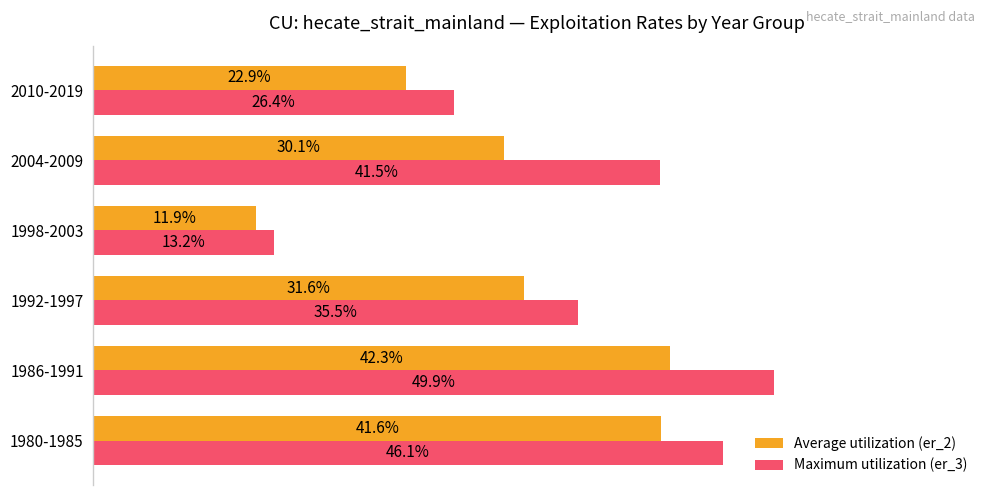

What are all the series names shown in the legend?

Average utilization (er_2), Maximum utilization (er_3)